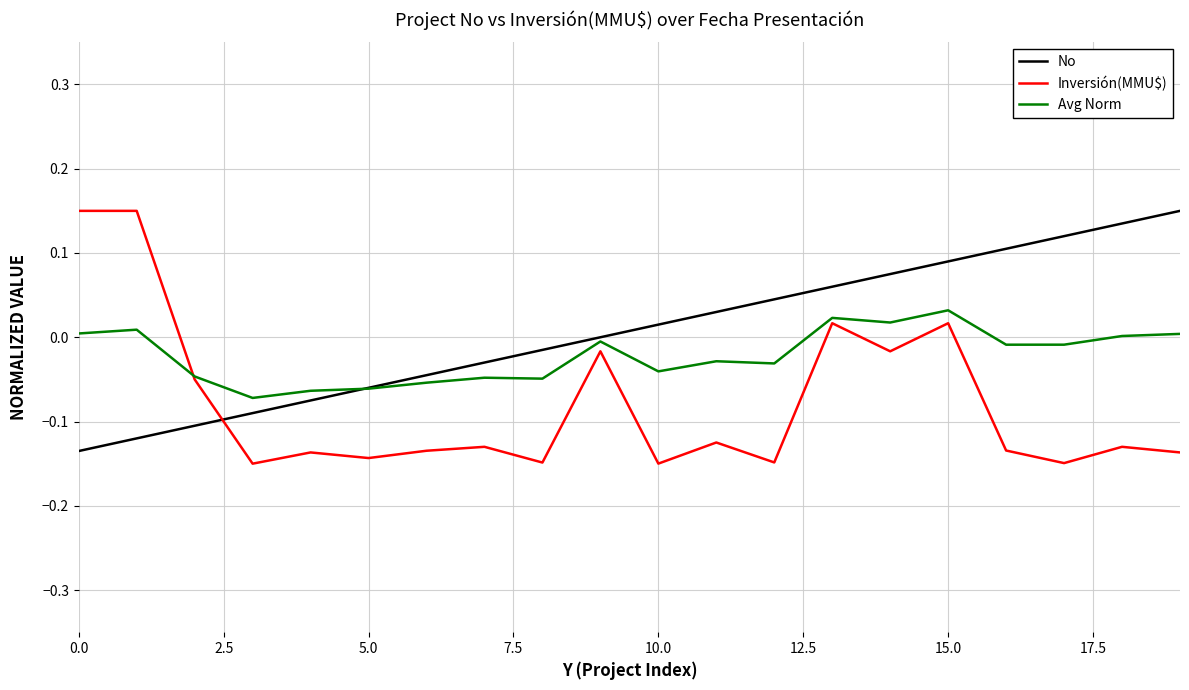

List the series in order of their overall mean, highest first.

No, Avg Norm, Inversión(MMU$)